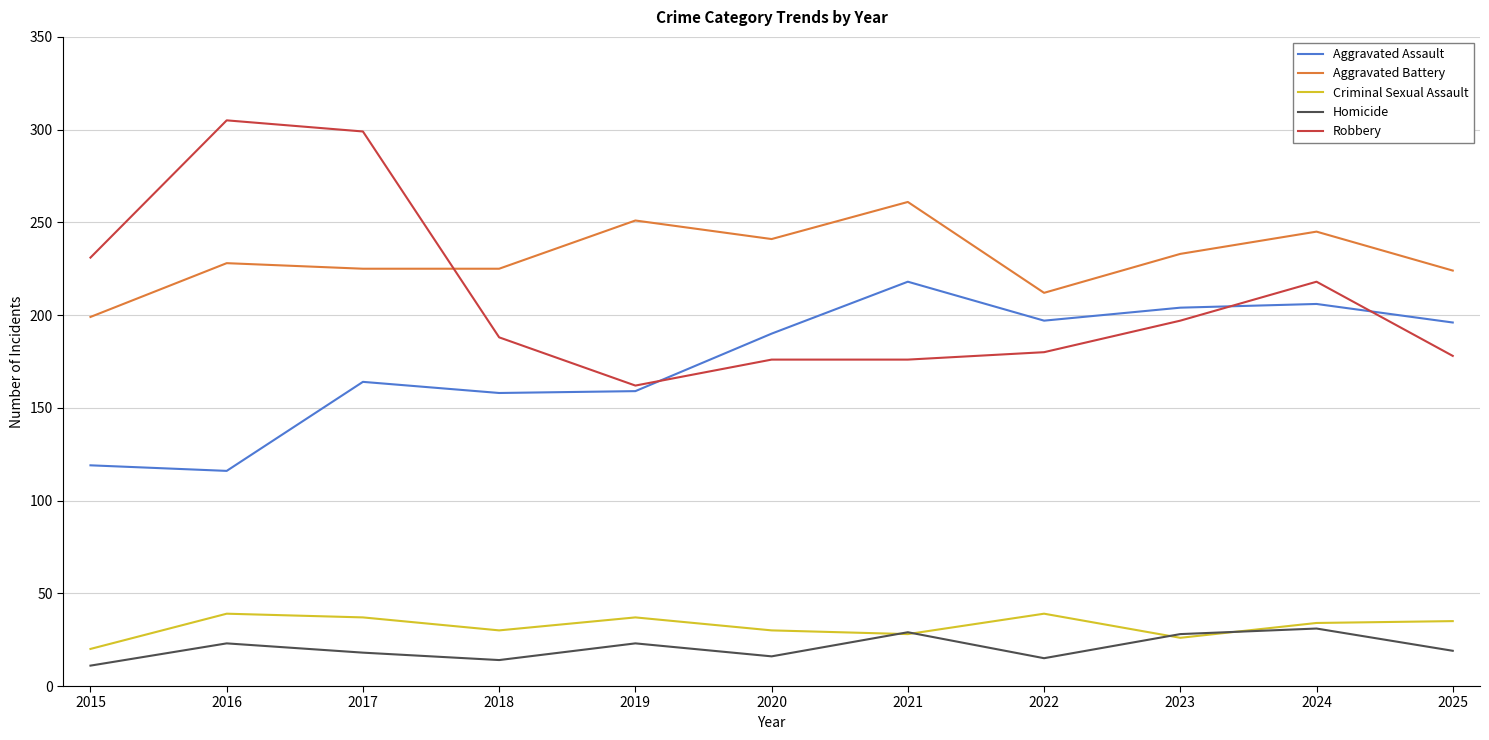

Is the value of Aggravated Assault at 2024 greater than the value of Aggravated Battery at 2016?

No